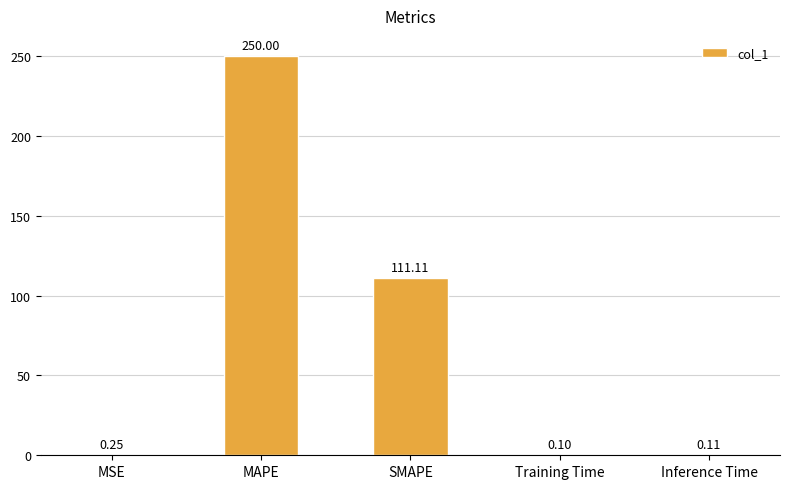

What is the average value?

72.3